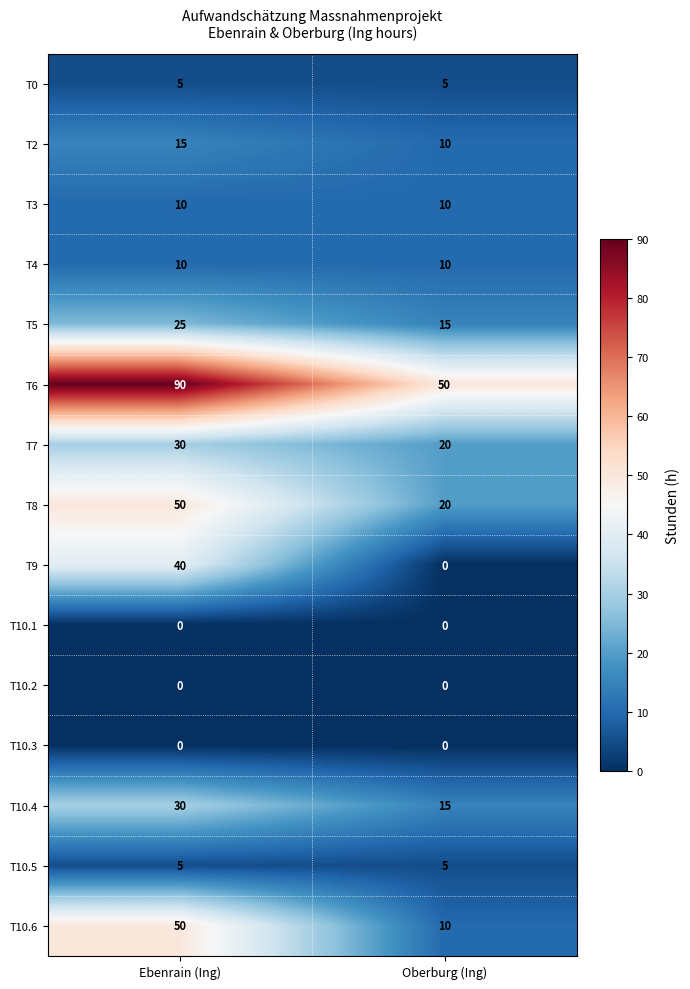

At which category is the sum across all series the highest?

Ebenrain (Ing)